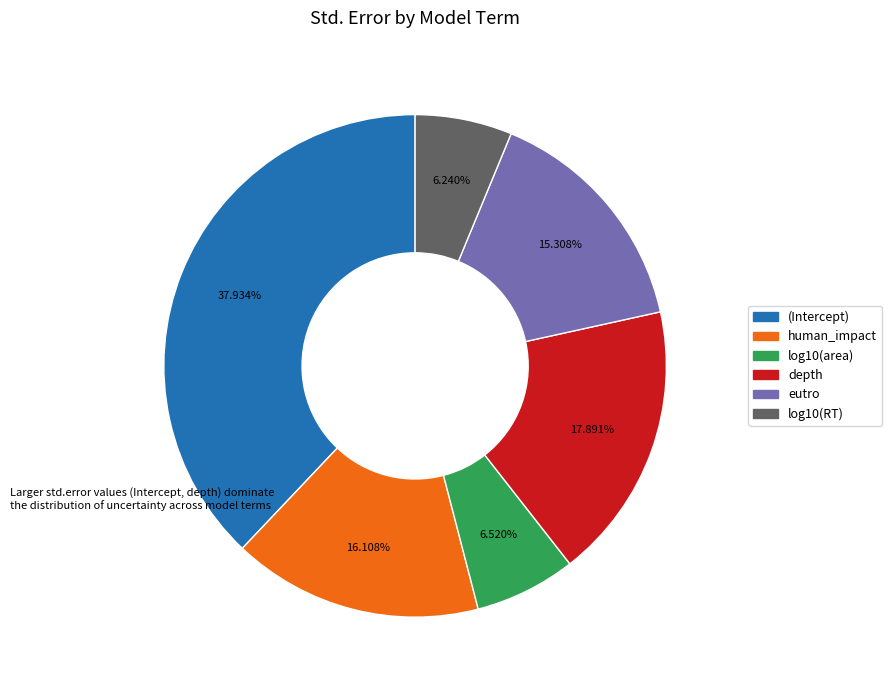

How many slices are in this pie chart?

6